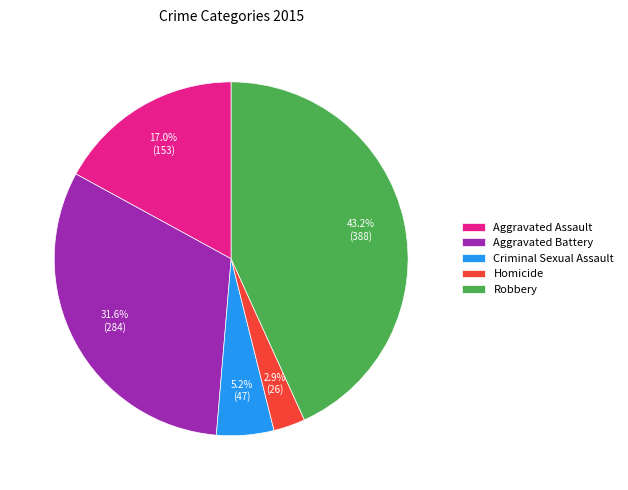

Is Homicide the majority of the pie?

No